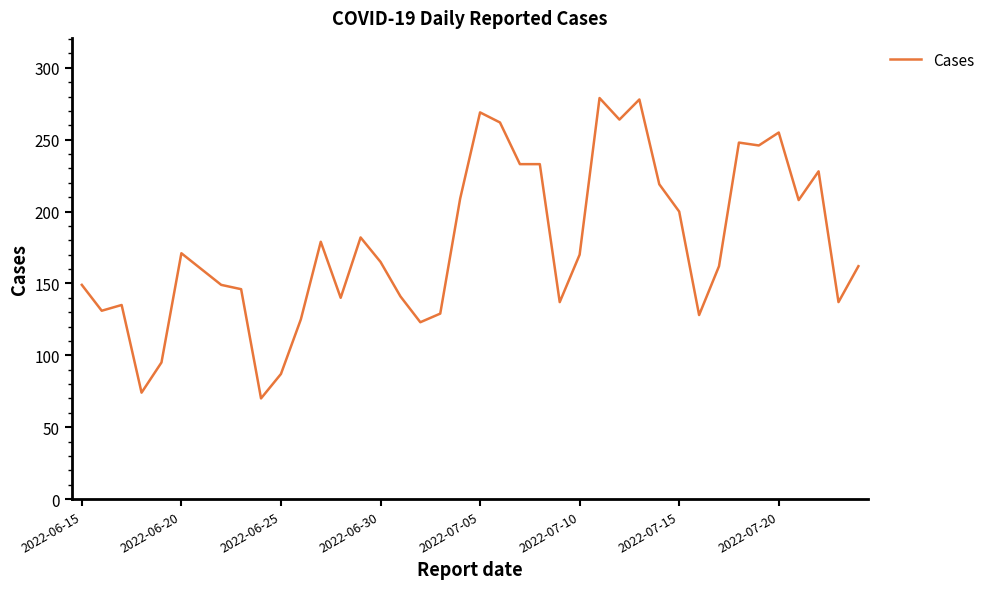

What is the maximum value shown in the chart?

279